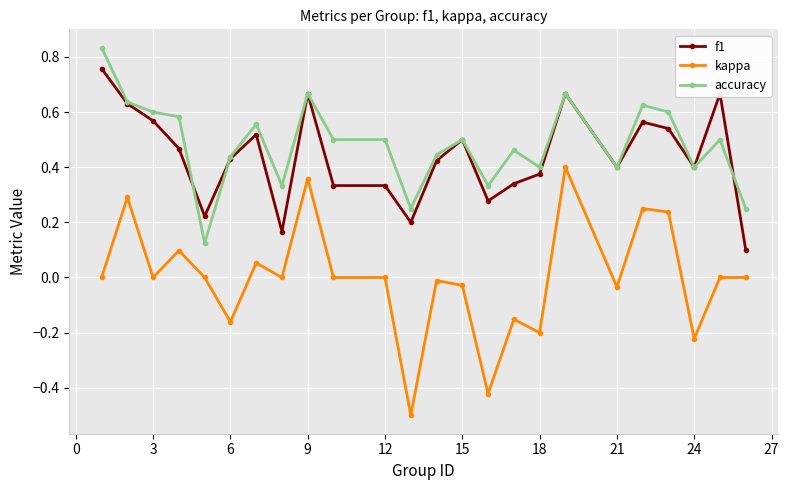

True or false: kappa and f1 intersect in this chart.

False